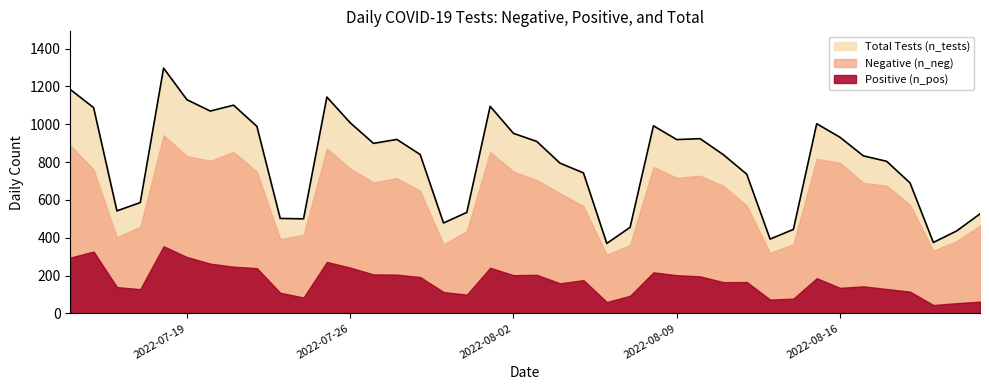

How many interior local peaks does the n_pos series have?

10